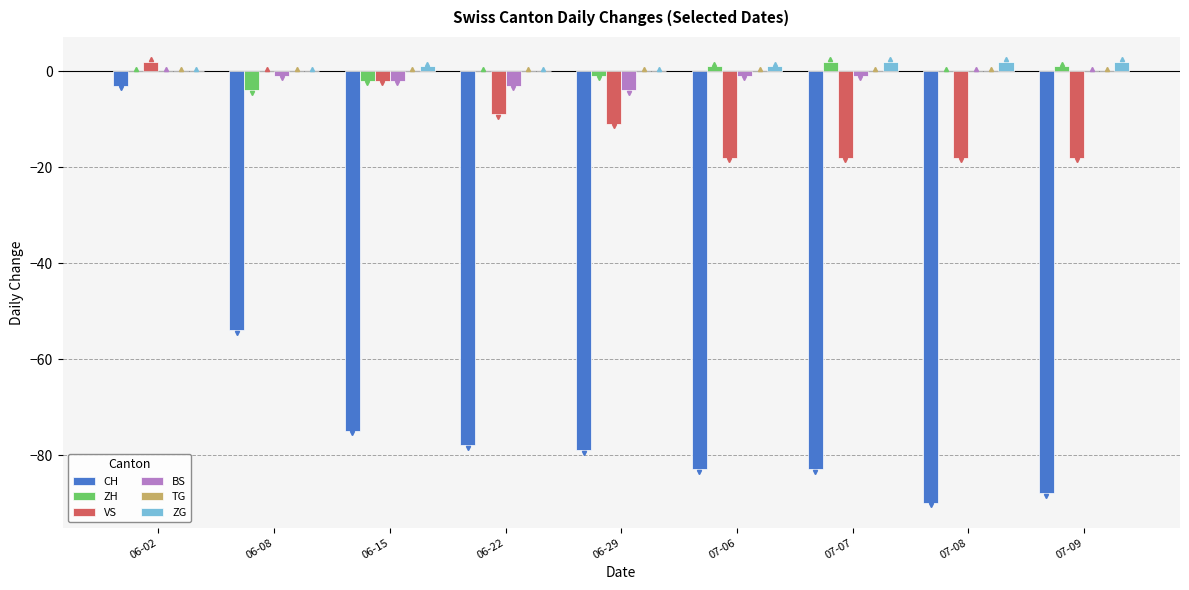

Does the chart contain stacked bars?

No